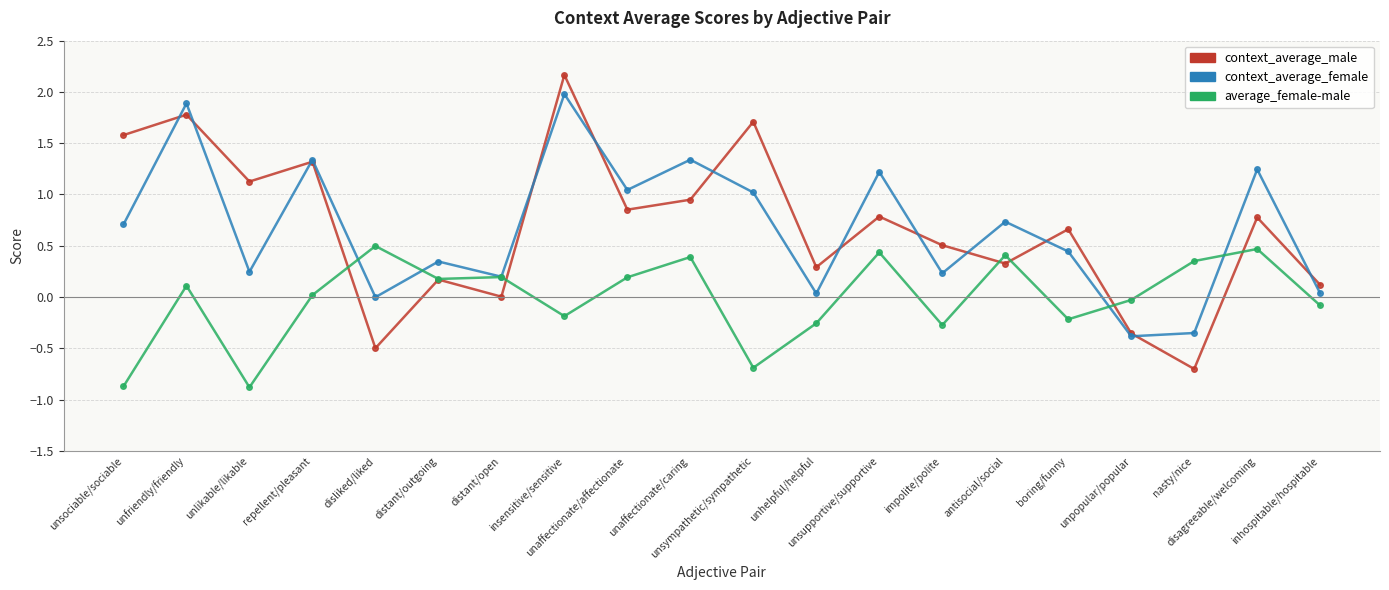

What is the sum of the context_average_female values at inhospitable/hospitable and disagreeable/welcoming?

1.3